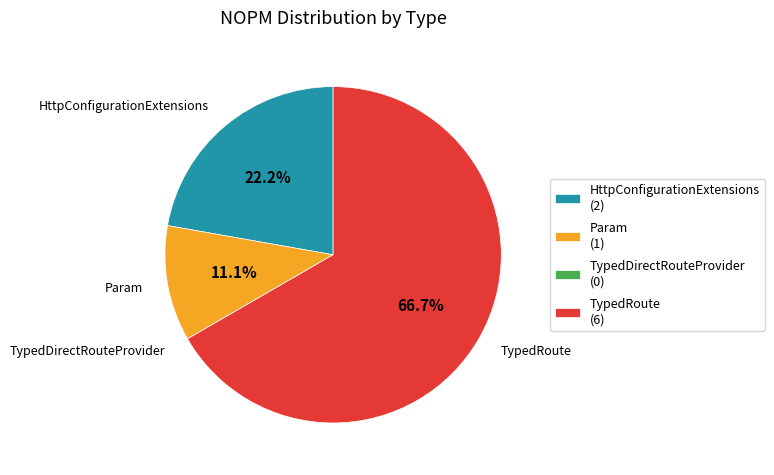

Does any single category account for the majority?

Yes